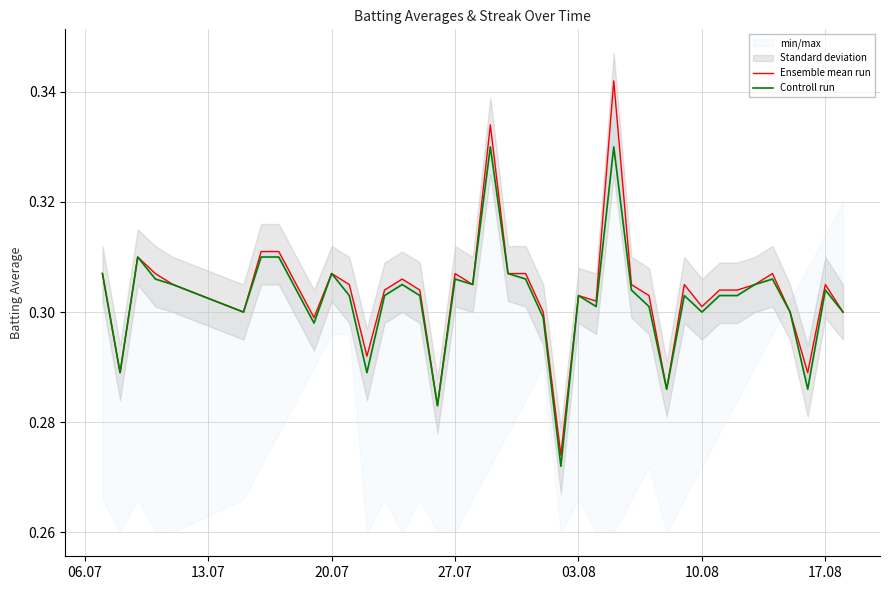

What is the average value of the Ensemble mean run series?

0.3